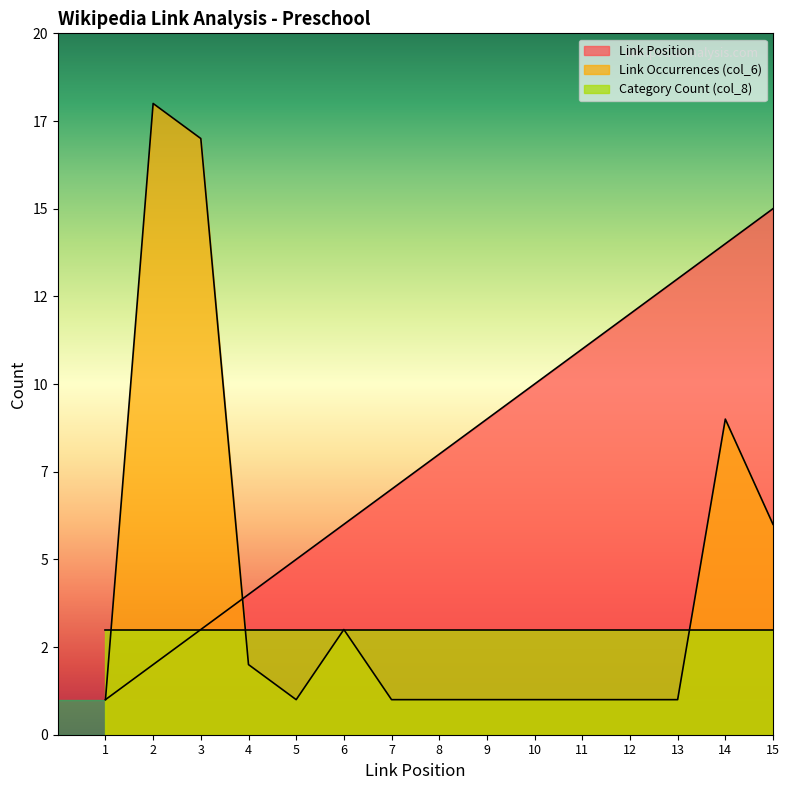

How many data points does each series have?

15